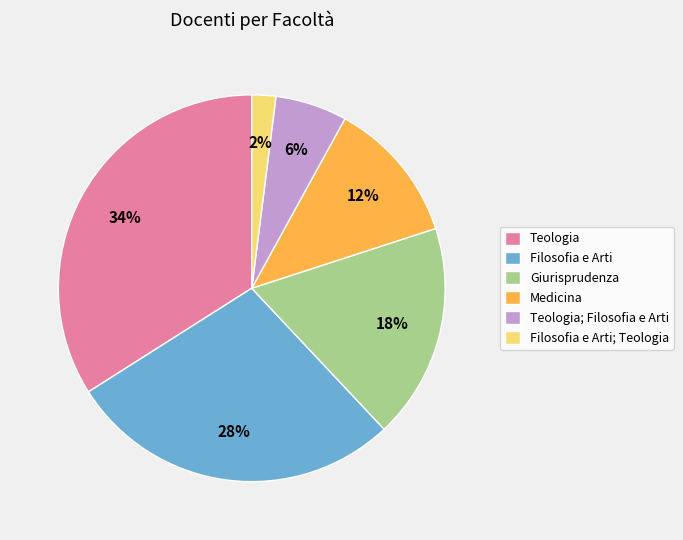

Between Filosofia e Arti; Teologia and Medicina, which is larger?

Medicina